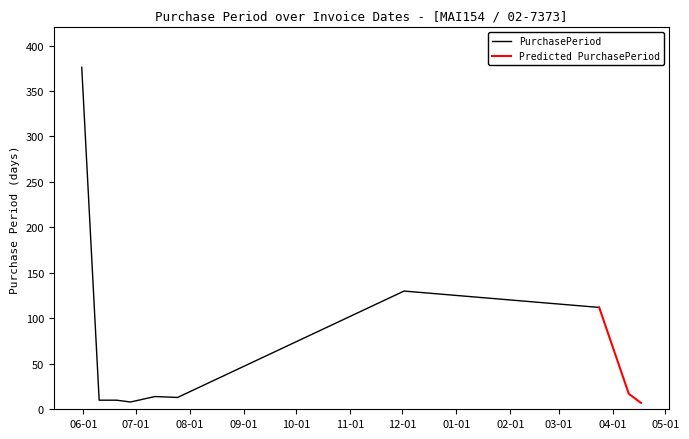

Which category has the lowest value across all series?

2017-04-17